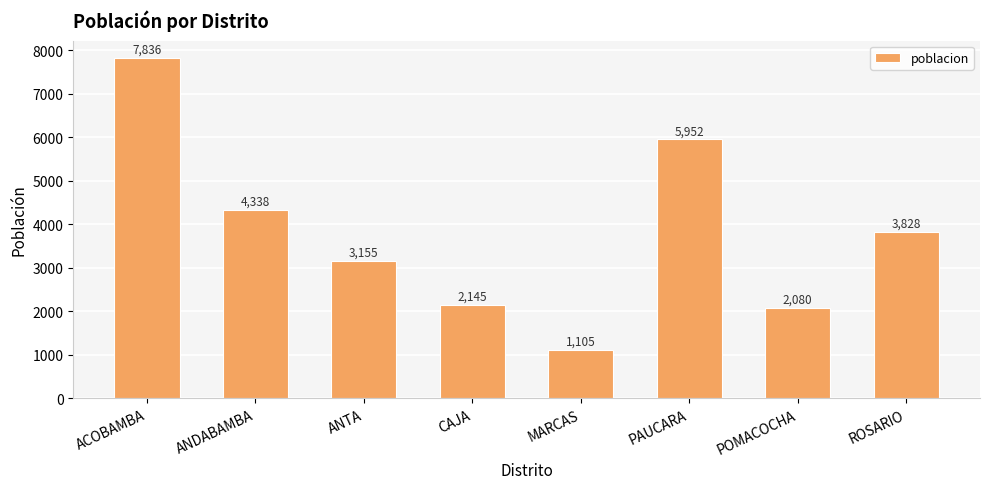

Approximately how many times larger is the value at ANDABAMBA compared to ROSARIO?

1.1